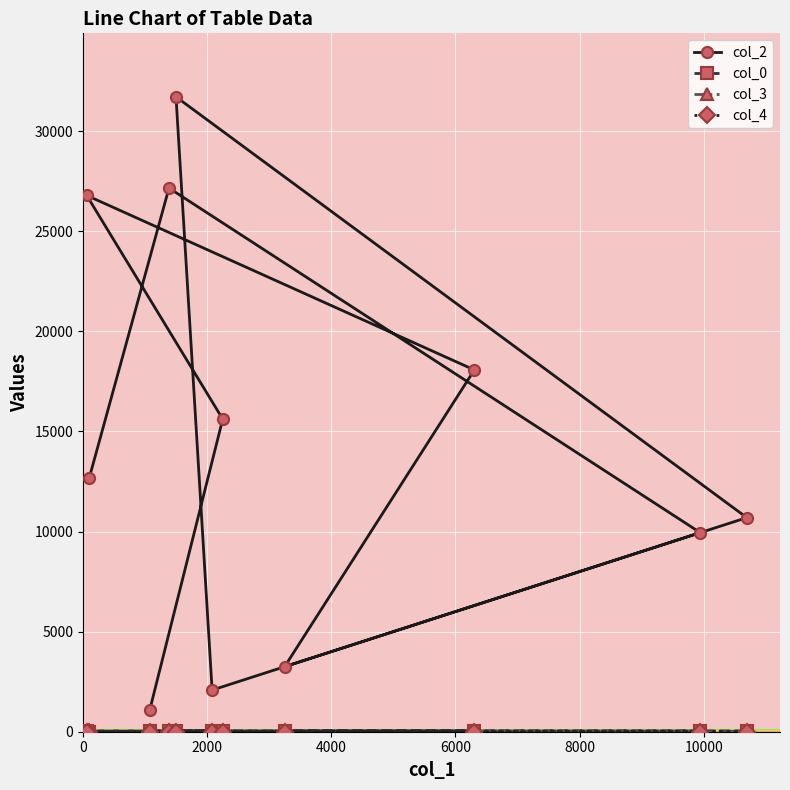

How many values in the col_0 series are below 29?

4